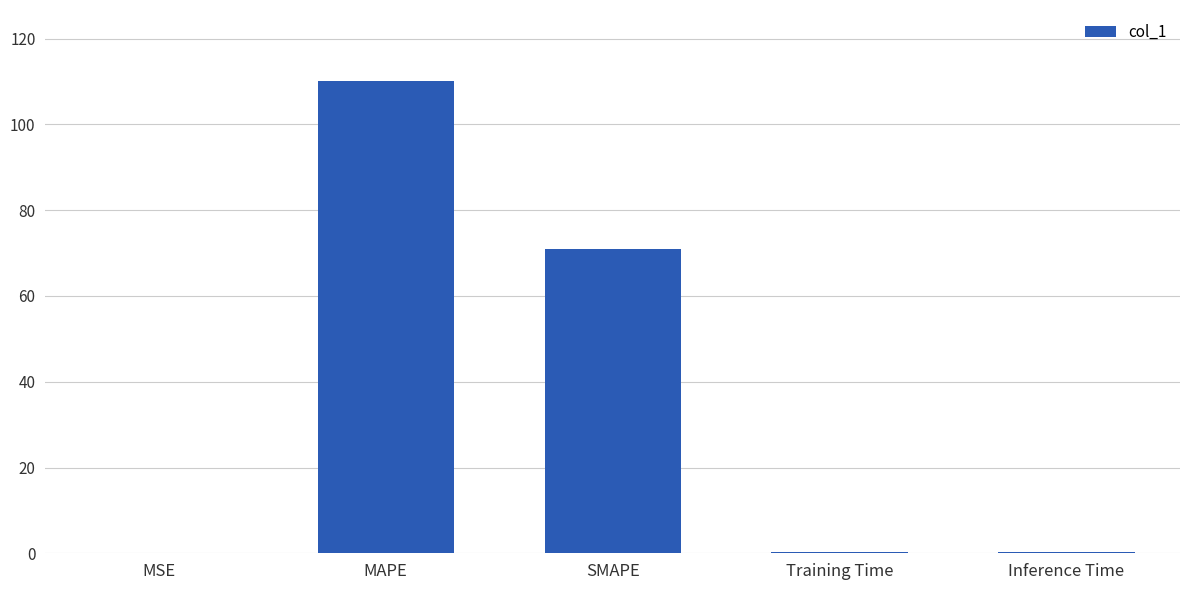

The value at MAPE is 110.2. True or false?

True